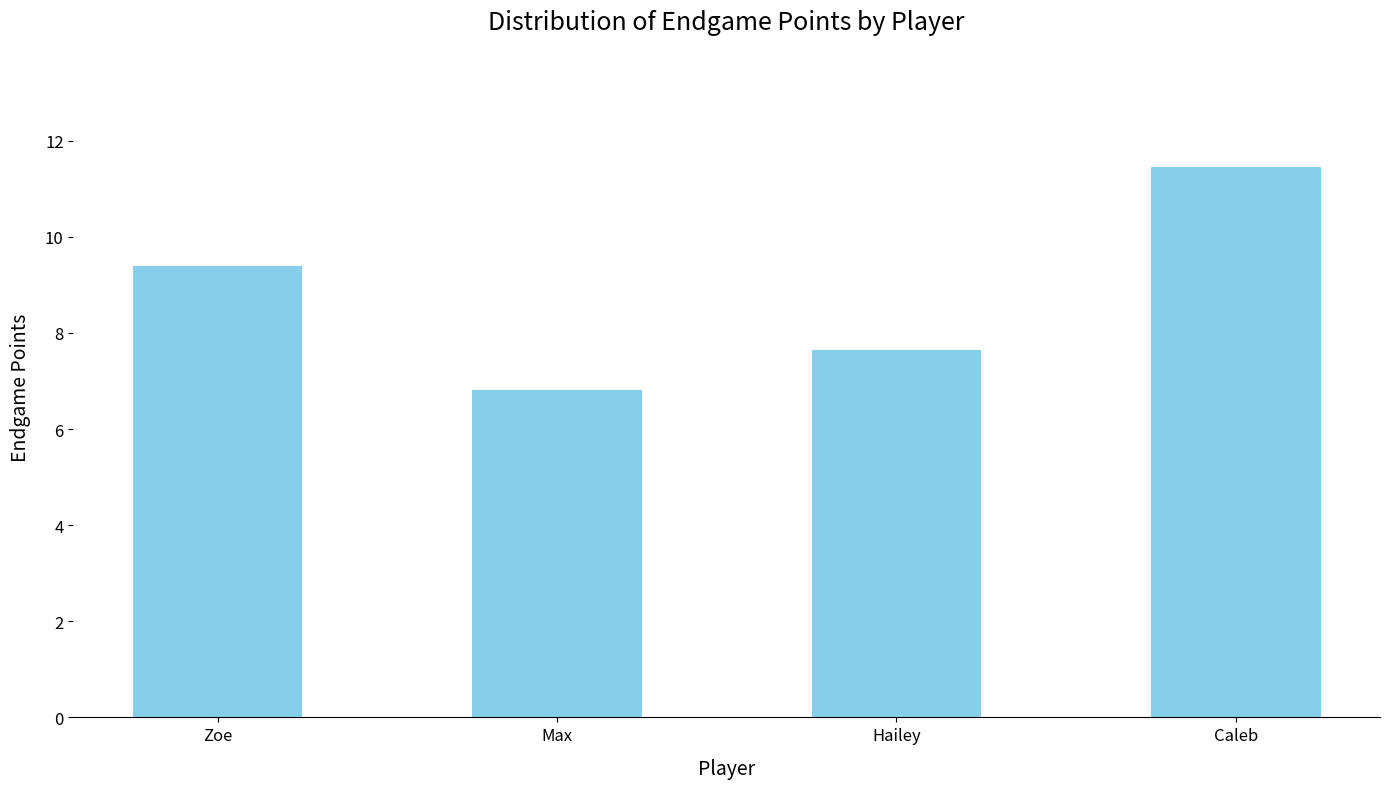

What is the label of the 1st bar from the left?

Zoe